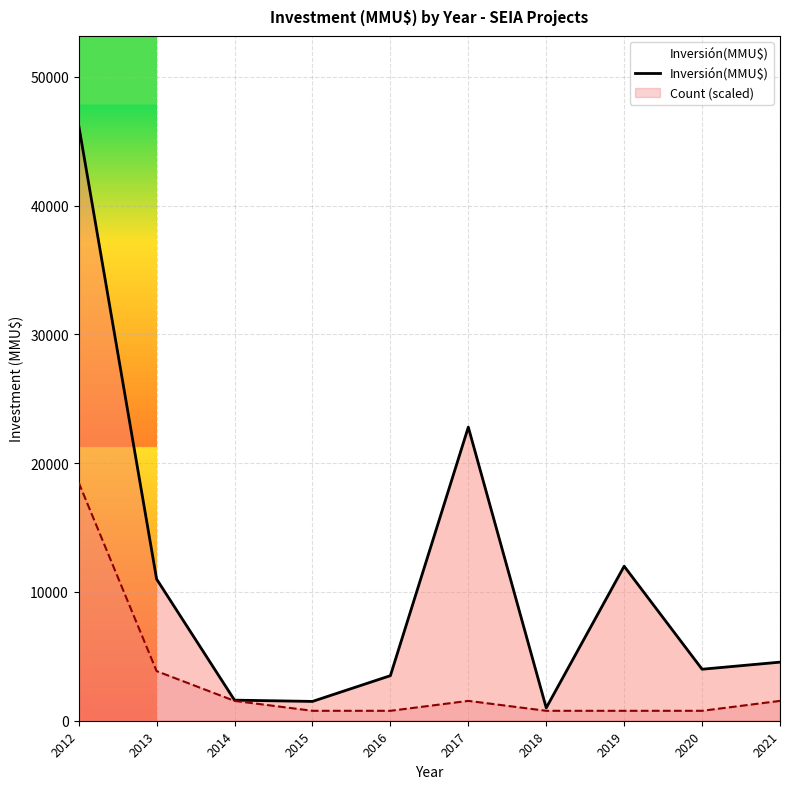

At which label does the data first exceed 4550?

2012